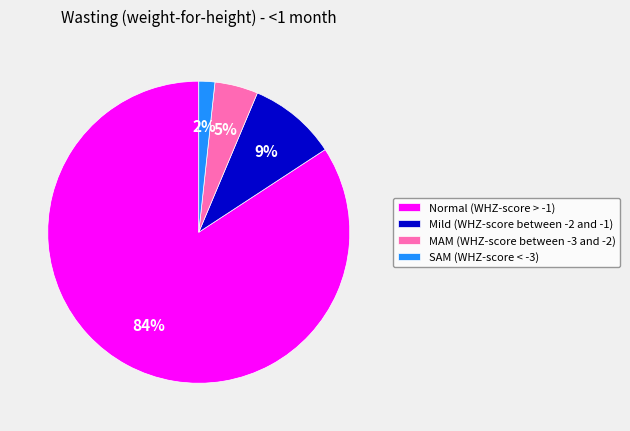

To the nearest percent, what portion does Normal (WHZ-score > -1) represent?

84%